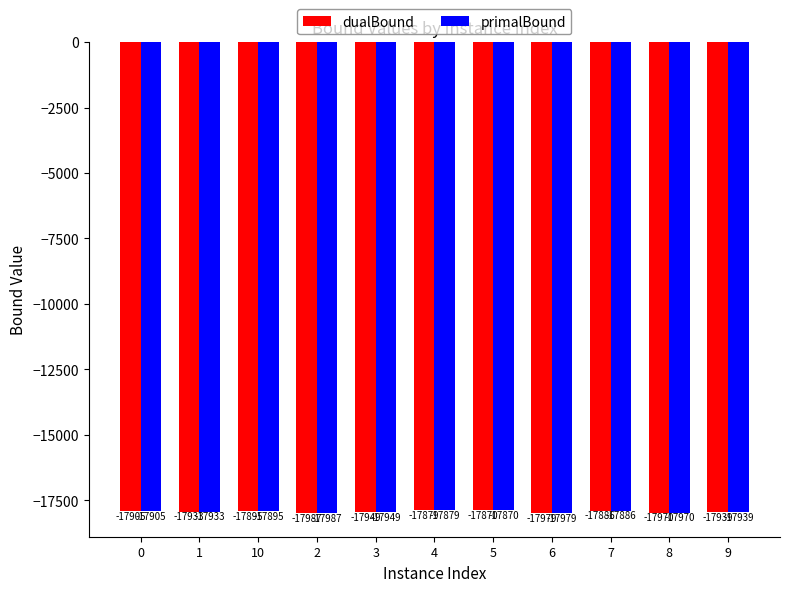

The primalBound series shows -25748 at 1. True or false?

False